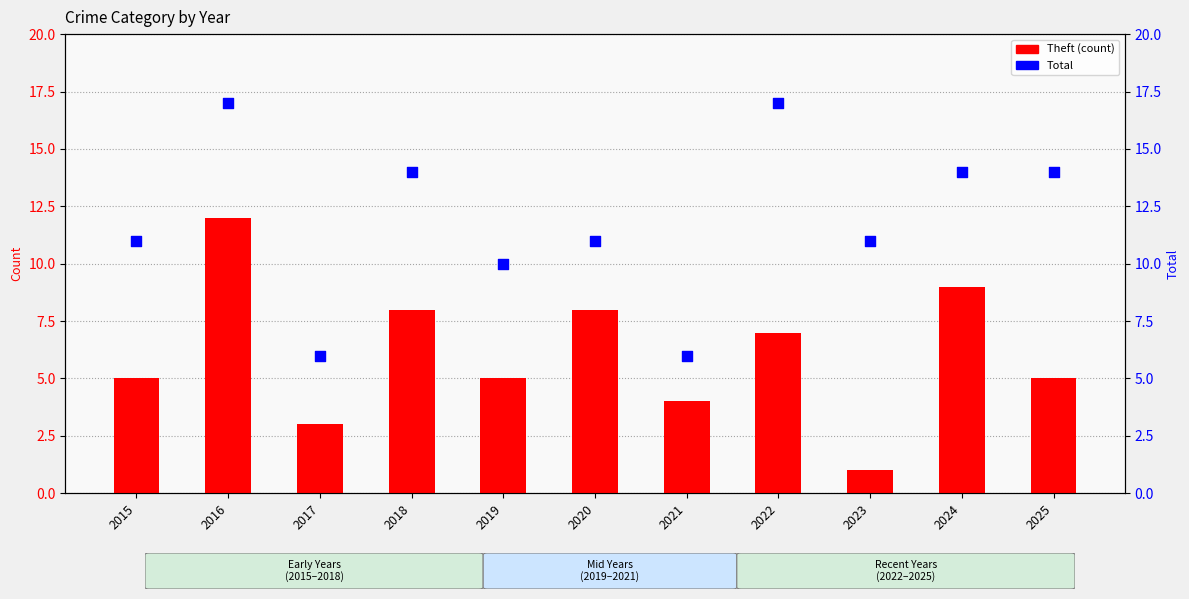

What are all the series names shown in the legend?

Theft, Total